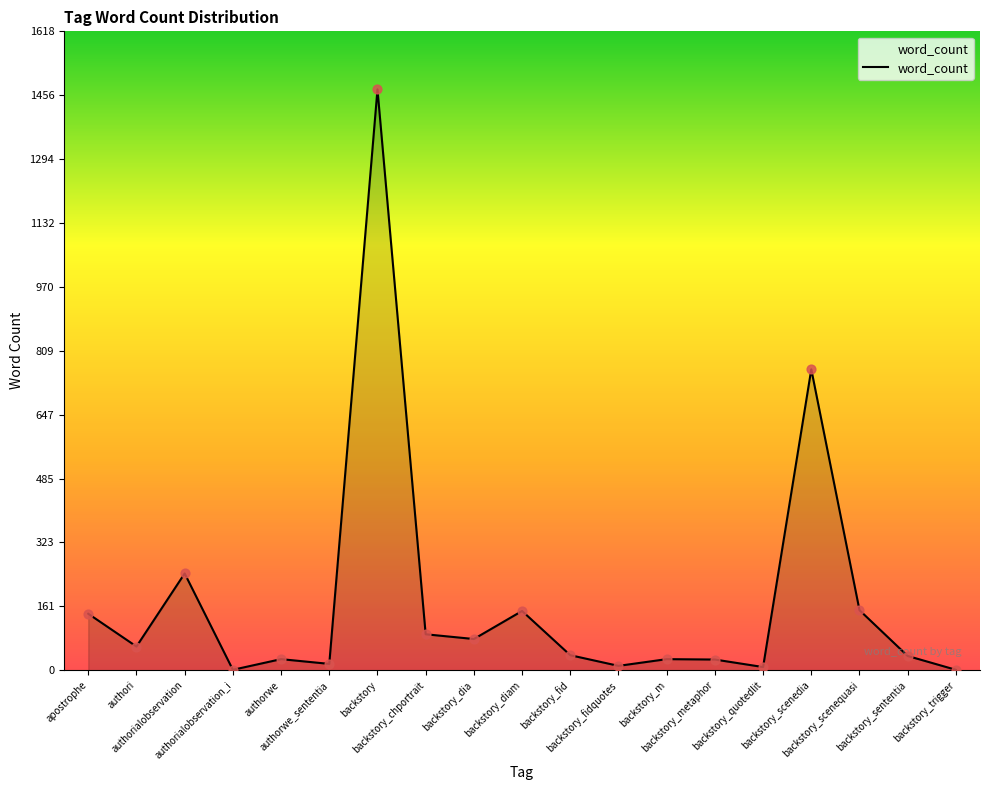

Between backstory_sententia and backstory_fidquotes, which is larger?

backstory_sententia